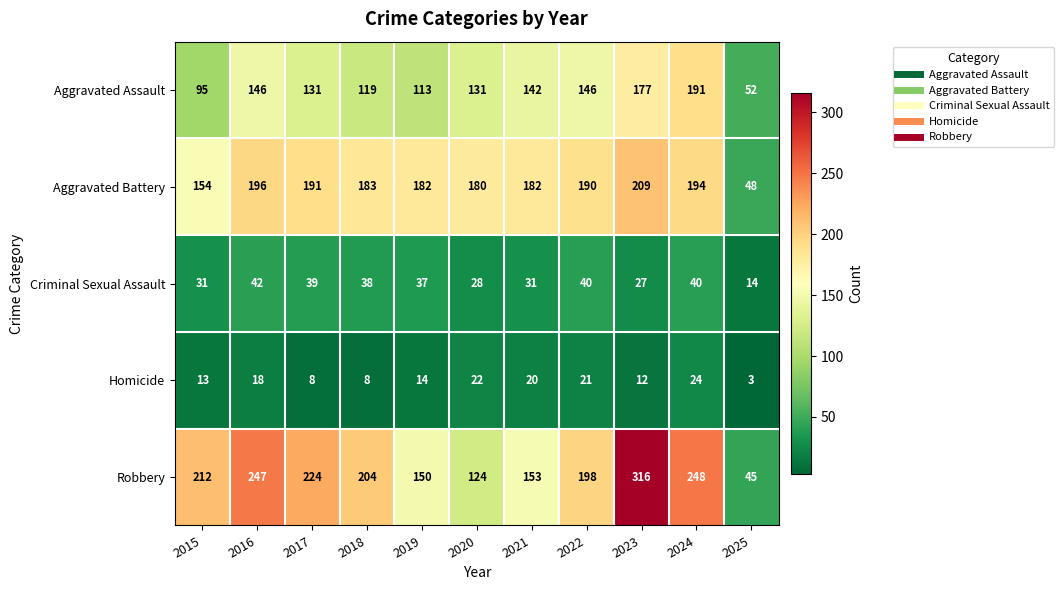

At which category does the chart reach its minimum across all series?

2025